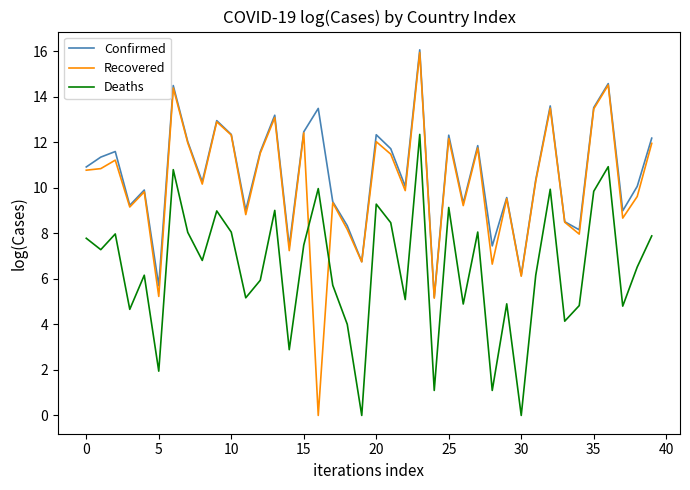

What is the maximum value for Confirmed?

16.1